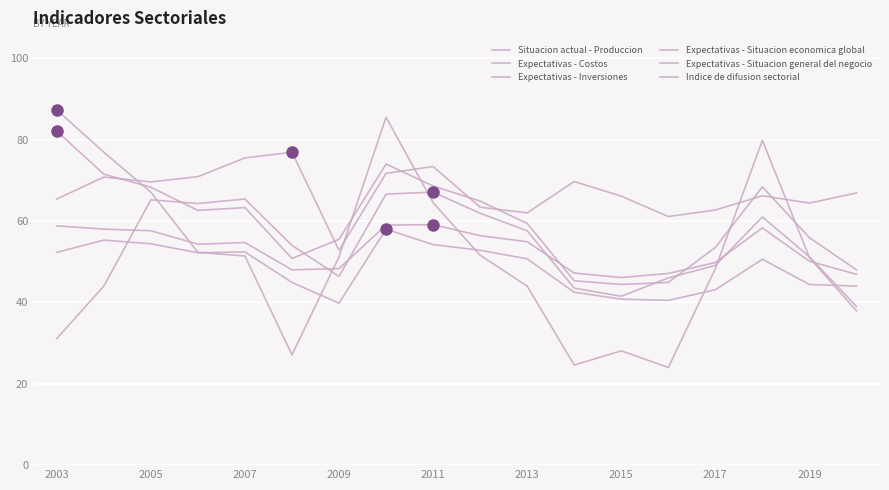

Where do Indice de difusion sectorial and Expectativas - Inversiones first cross each other?

2005 and 2007